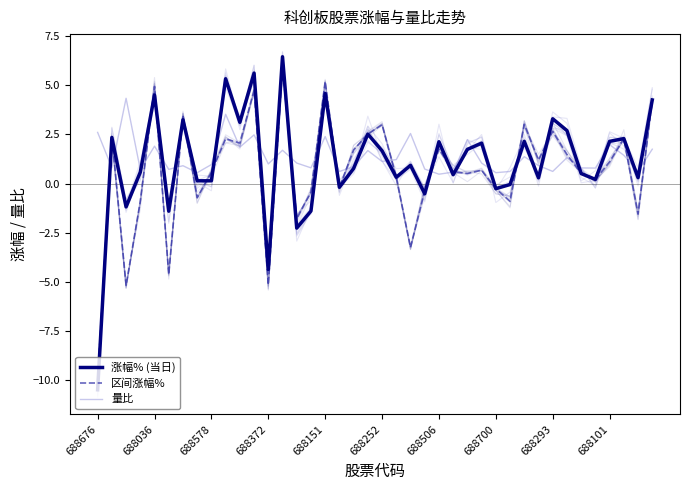

Which series has the largest range (max minus min)?

涨幅% (当日)